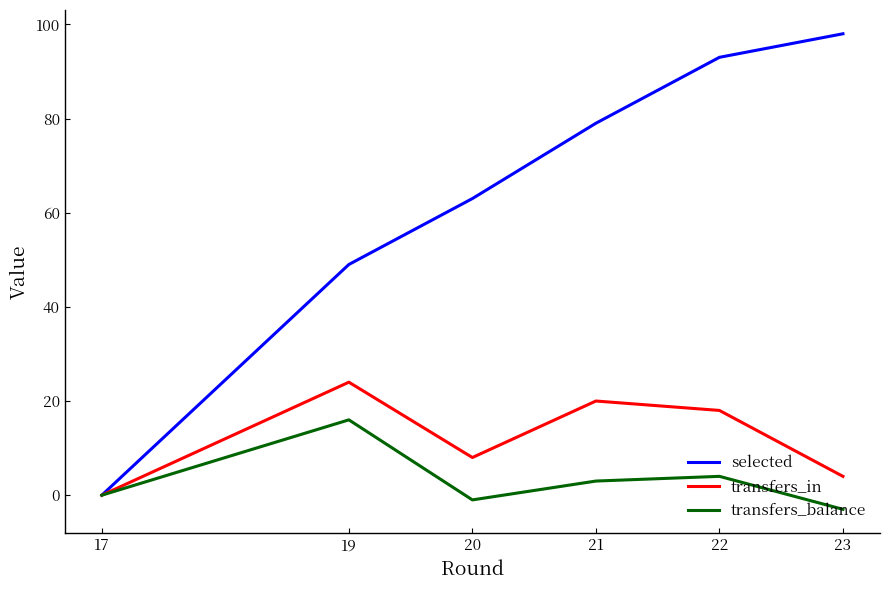

Which series has the largest total across all categories?

selected